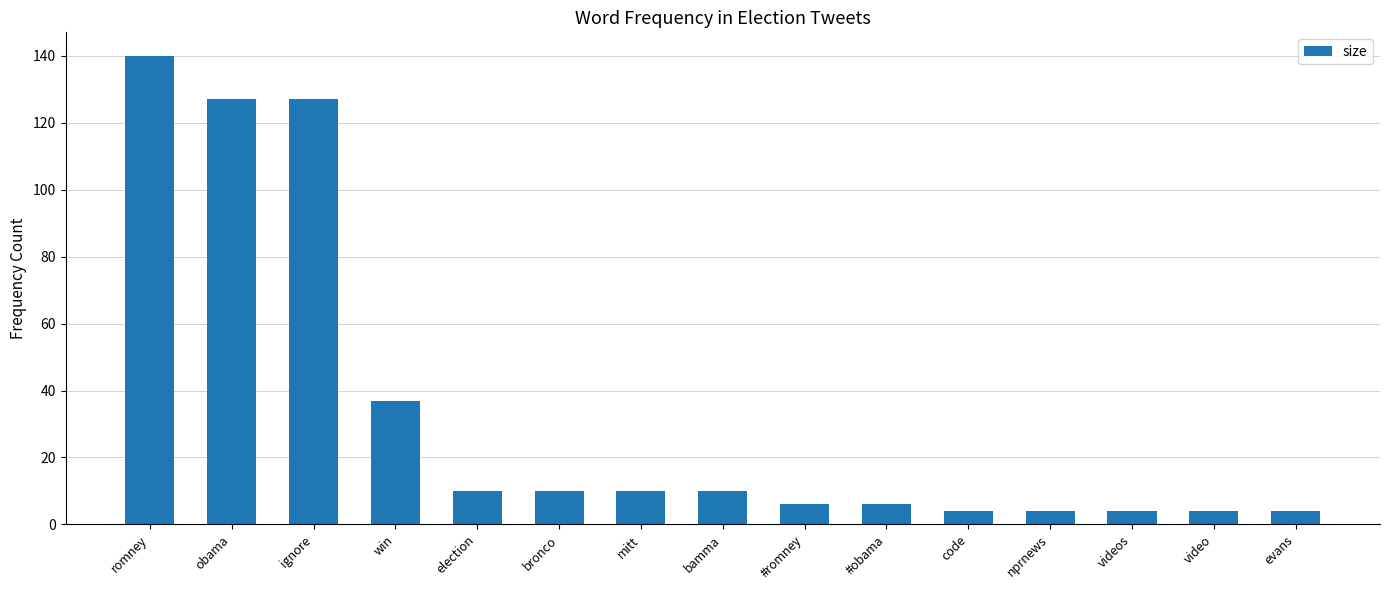

Which label corresponds to the largest value in the chart?

romney